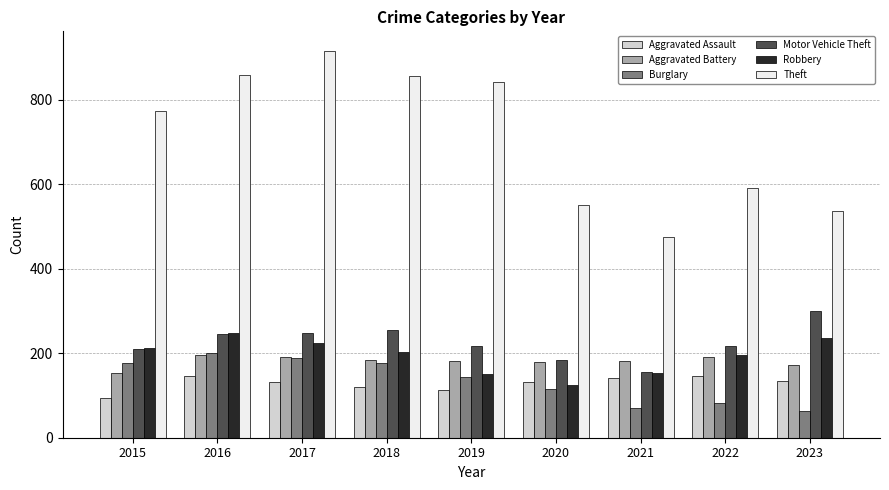

Is the value of Motor Vehicle Theft at 2016 greater than the value of Burglary at 2019?

Yes